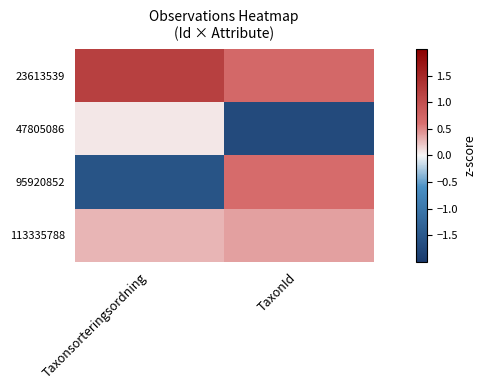

Which series has the widest spread of values?

95920852